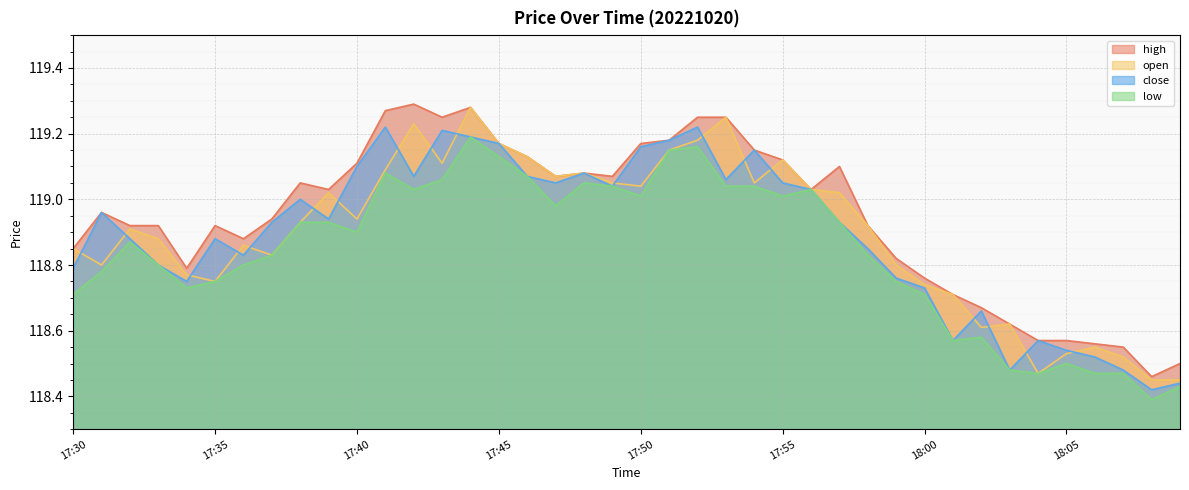

List the labels in order of close value, largest first.

17:41, 17:52, 17:43, 17:44, 17:51, 17:45, 17:50, 17:54, 17:40, 17:48, 17:42, 17:46, 17:53, 17:47, 17:55, 17:49, 17:56, 17:38, 17:31, 17:39, 17:37, 17:57, 17:32, 17:35, 17:58, 17:36, 17:33, 17:30, 17:59, 17:34, 18:00, 18:02, 18:01, 18:04, 18:05, 18:06, 18:03, 18:07, 18:09, 18:08